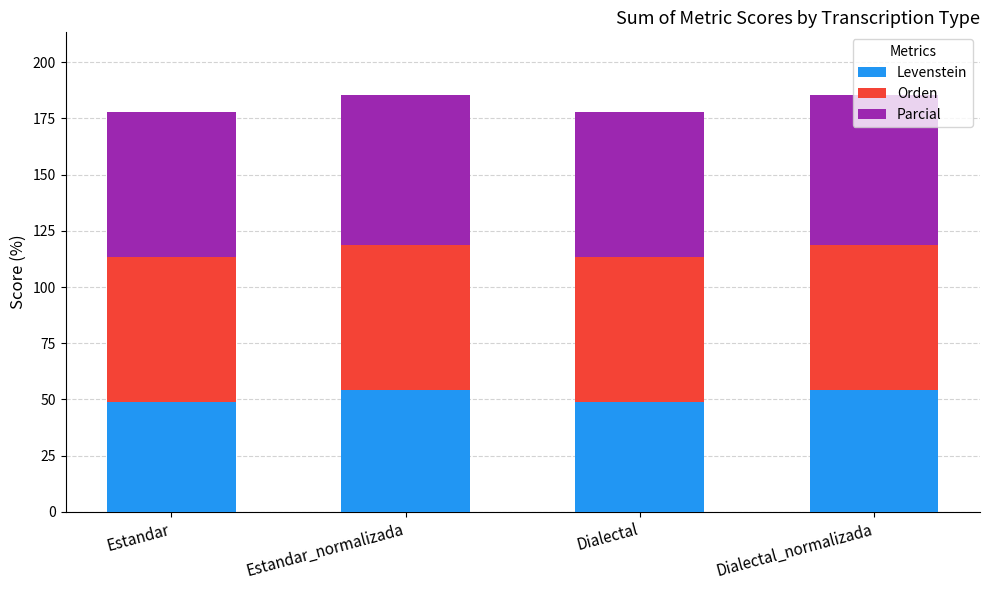

Is it true that Levenstein equals 70.8 at Dialectal?

False